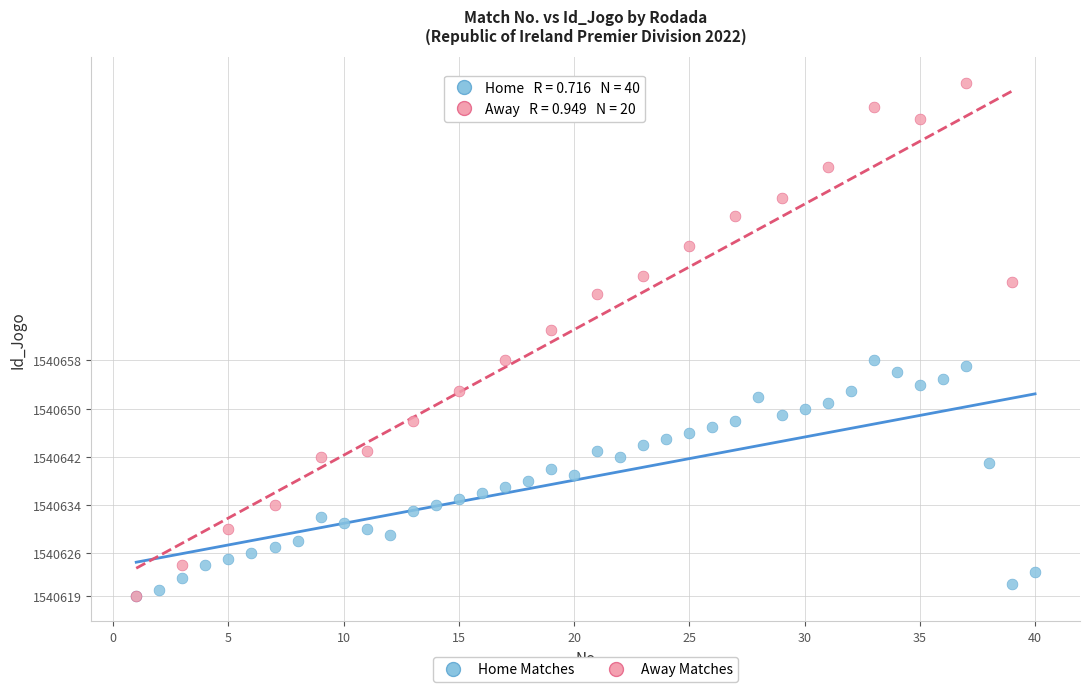

Which series has the widest spread of Y values?

Away Matches